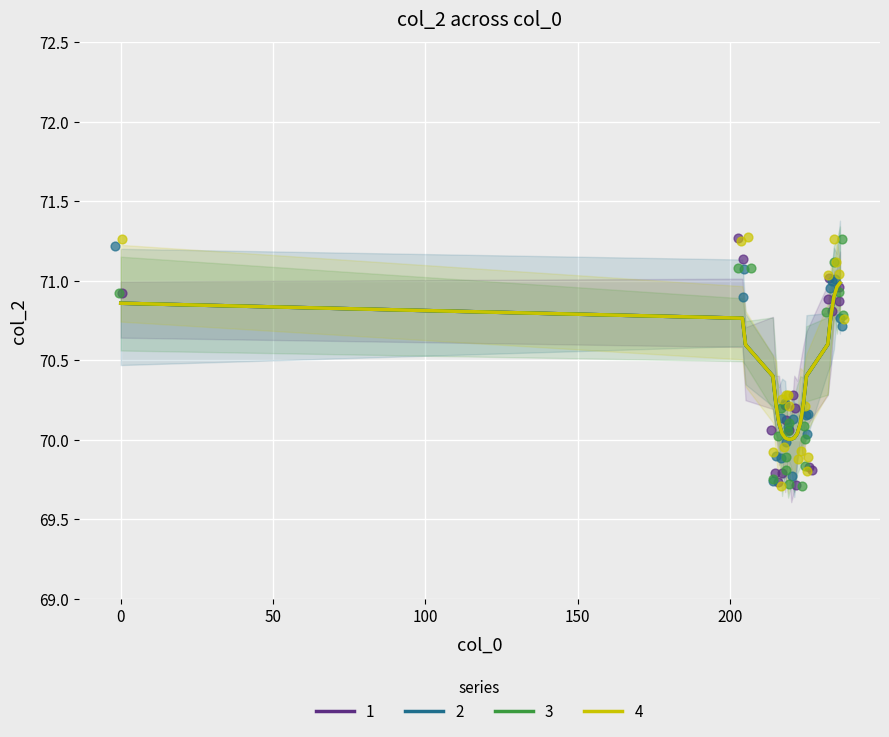

Is the value of 4 at 5 greater than the value of 2 at 4?

No